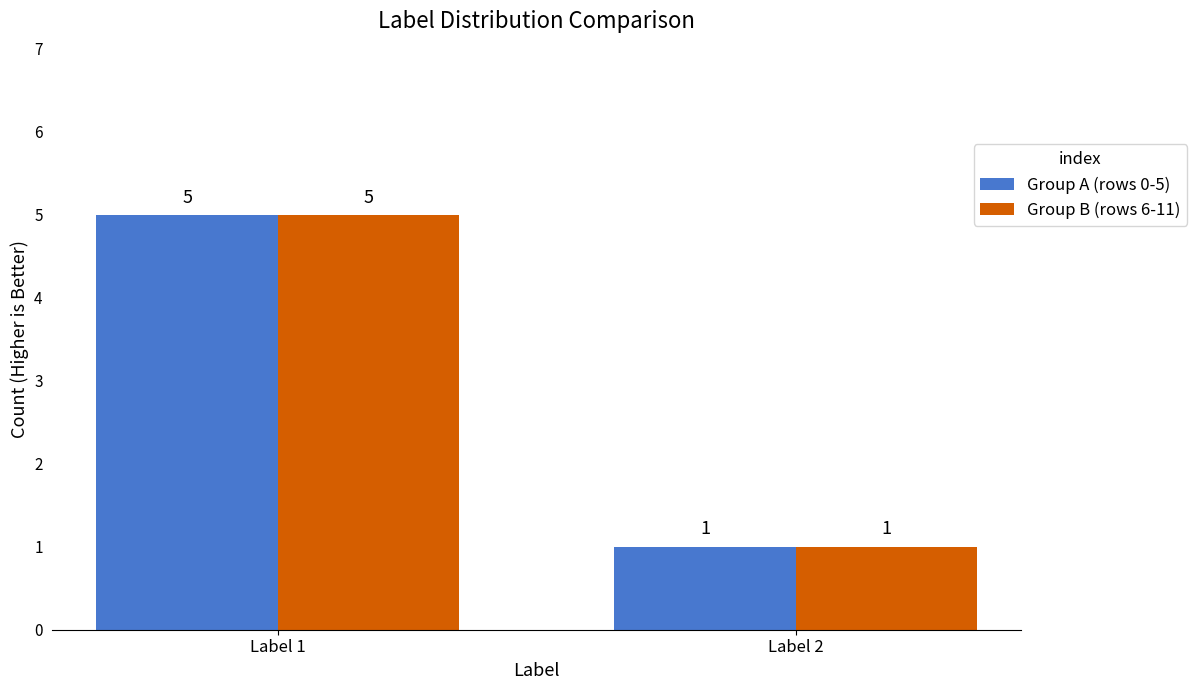

The value of Group B (rows 6-11) at Label 2 is 1. True or false?

True